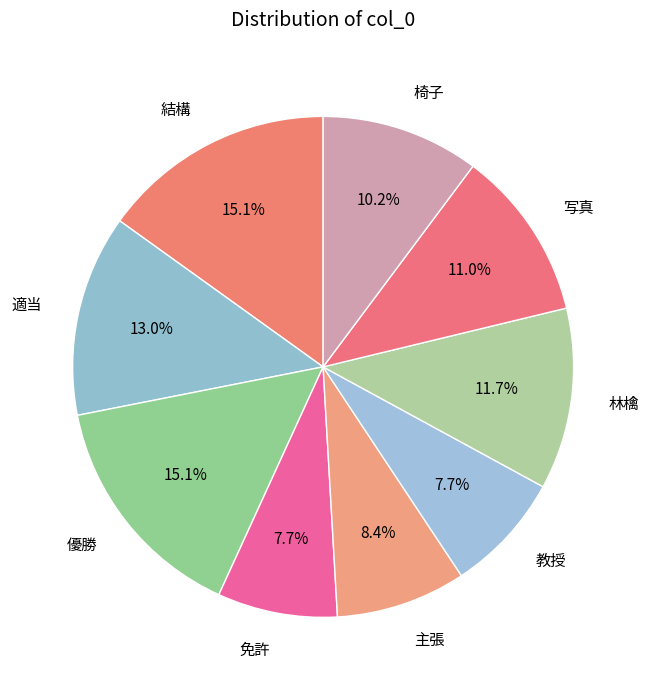

True or false: 写真 accounts for 11% of the total.

True